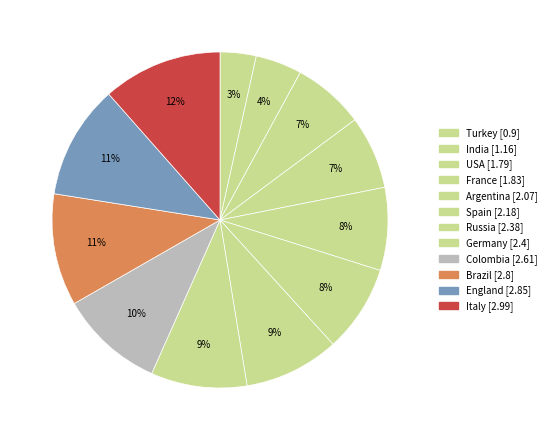

How many segments does this pie chart have?

12